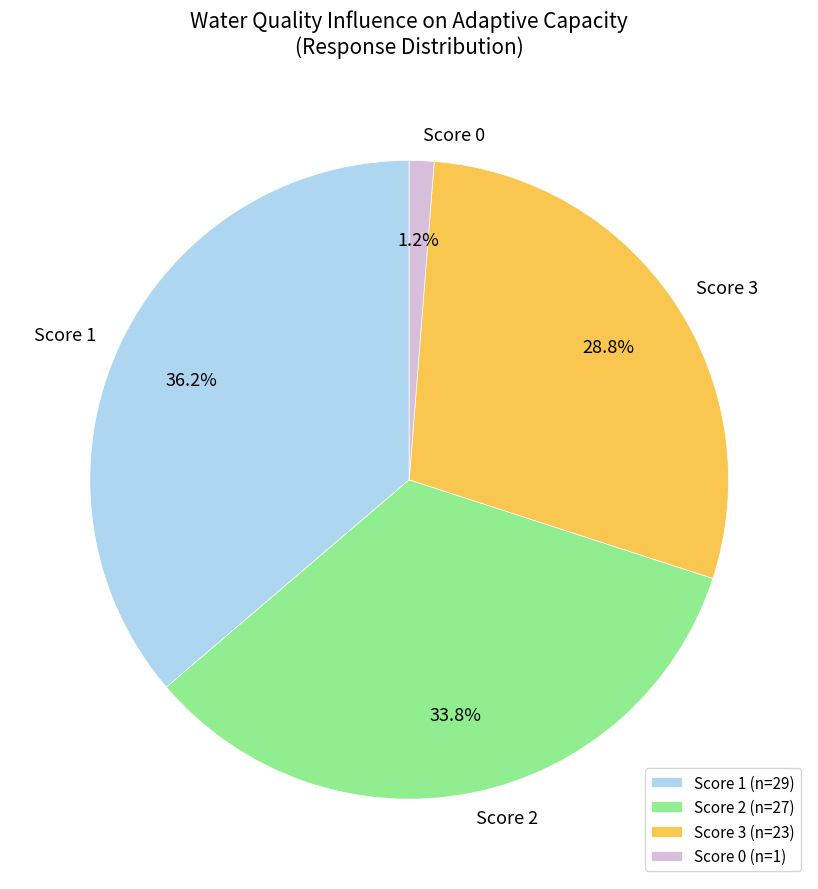

Between Score 0 and Score 1, which is larger?

Score 1